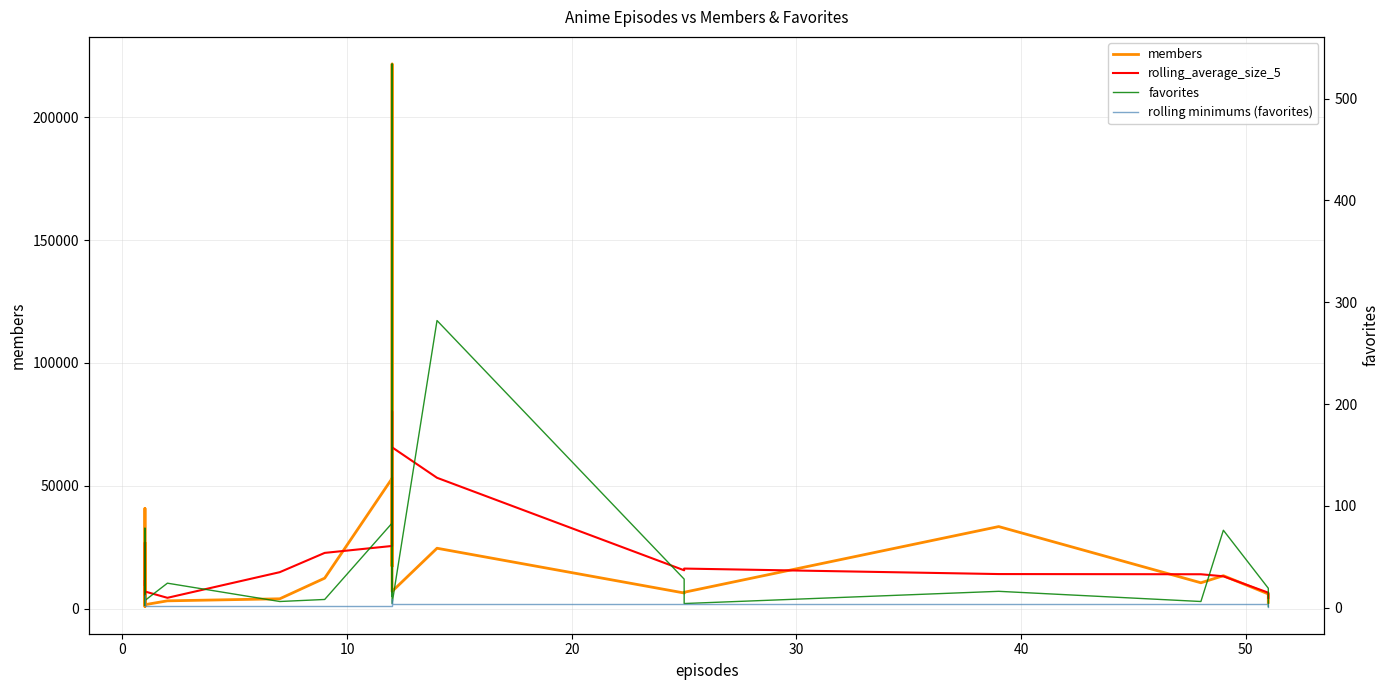

What is the highest value of the members series?

221706.0